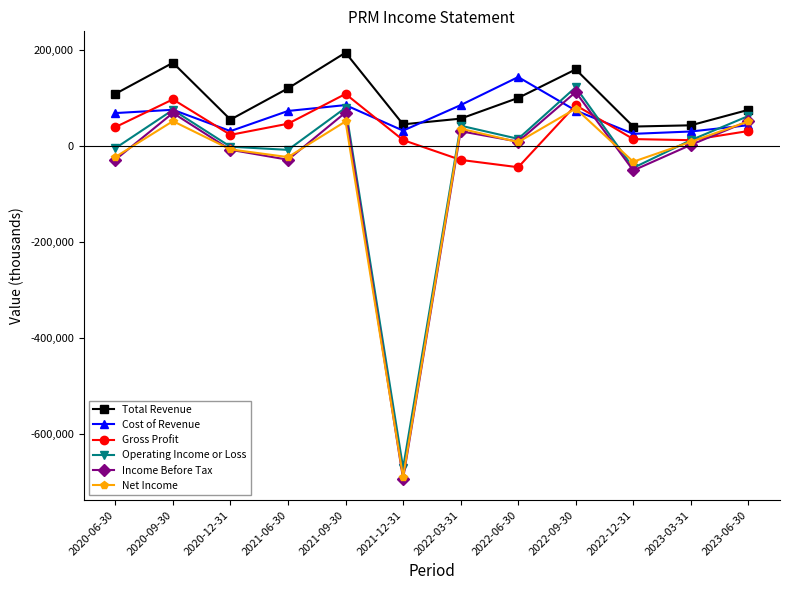

The value of Cost of Revenue at 2020-12-31 is 31800. True or false?

True